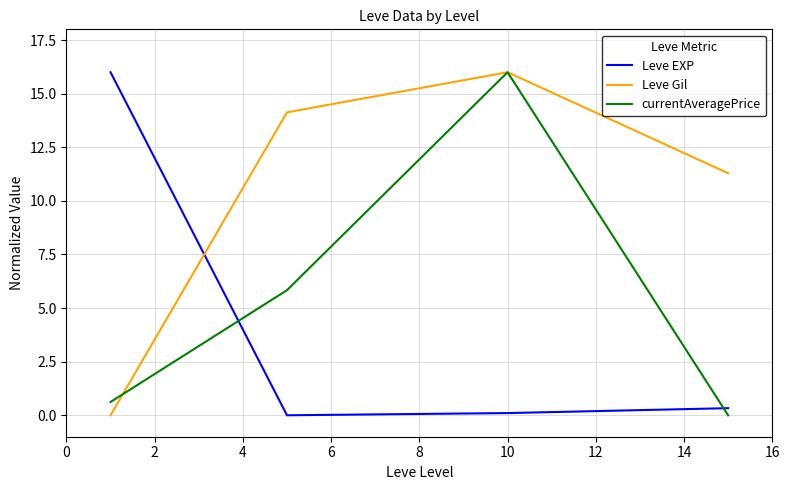

What is the difference between the maximum and minimum values in the Leve Gil series?

16.0